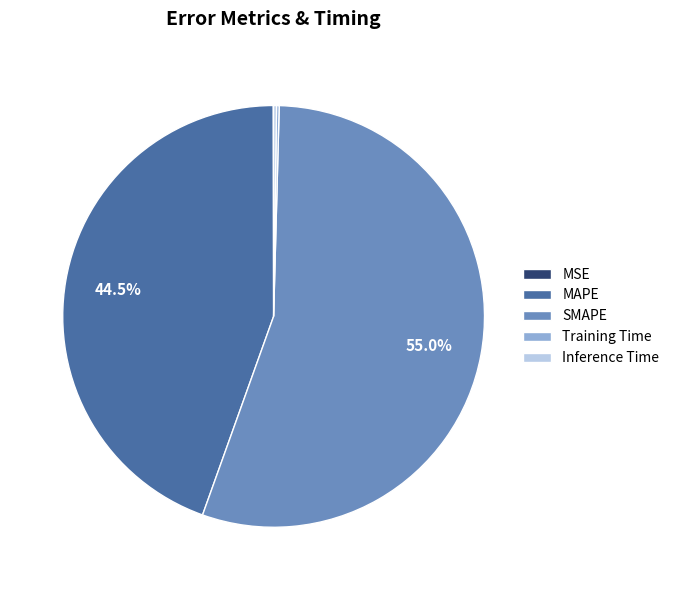

True or false: MAPE accounts for 33% of the total.

False